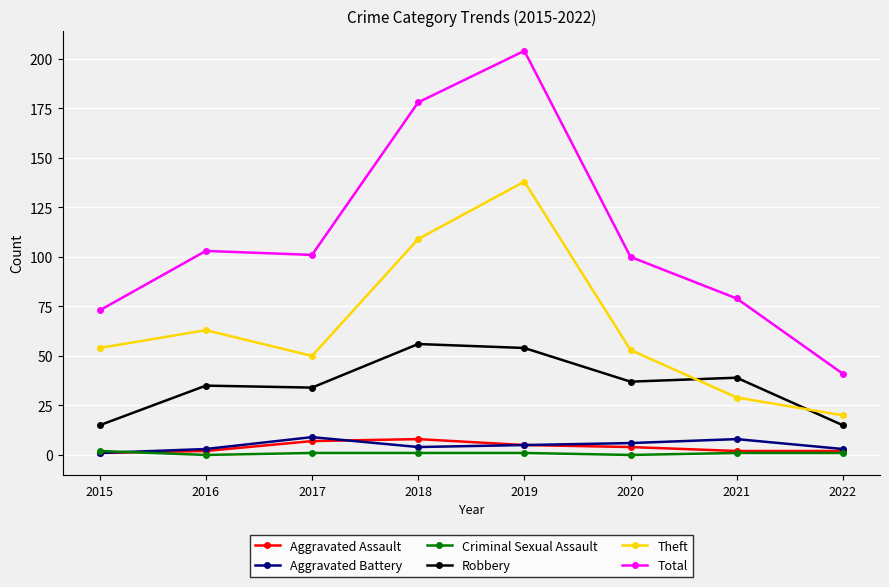

Reading right to left, list all the values displayed in this chart.

Aggravated Assault: 2	2	4	5	8	7	2	1
Aggravated Battery: 3	8	6	5	4	9	3	1
Criminal Sexual Assault: 1	1	0	1	1	1	0	2
Robbery: 15	39	37	54	56	34	35	15
Theft: 20	29	53	138	109	50	63	54
Total: 41	79	100	204	178	101	103	73